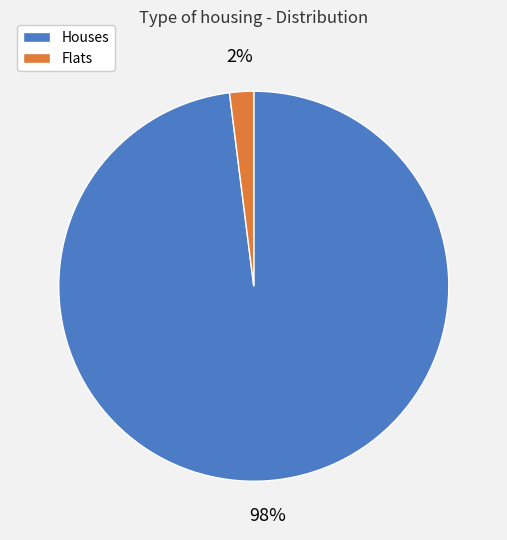

Is there any slice that represents more than half of the pie?

Yes